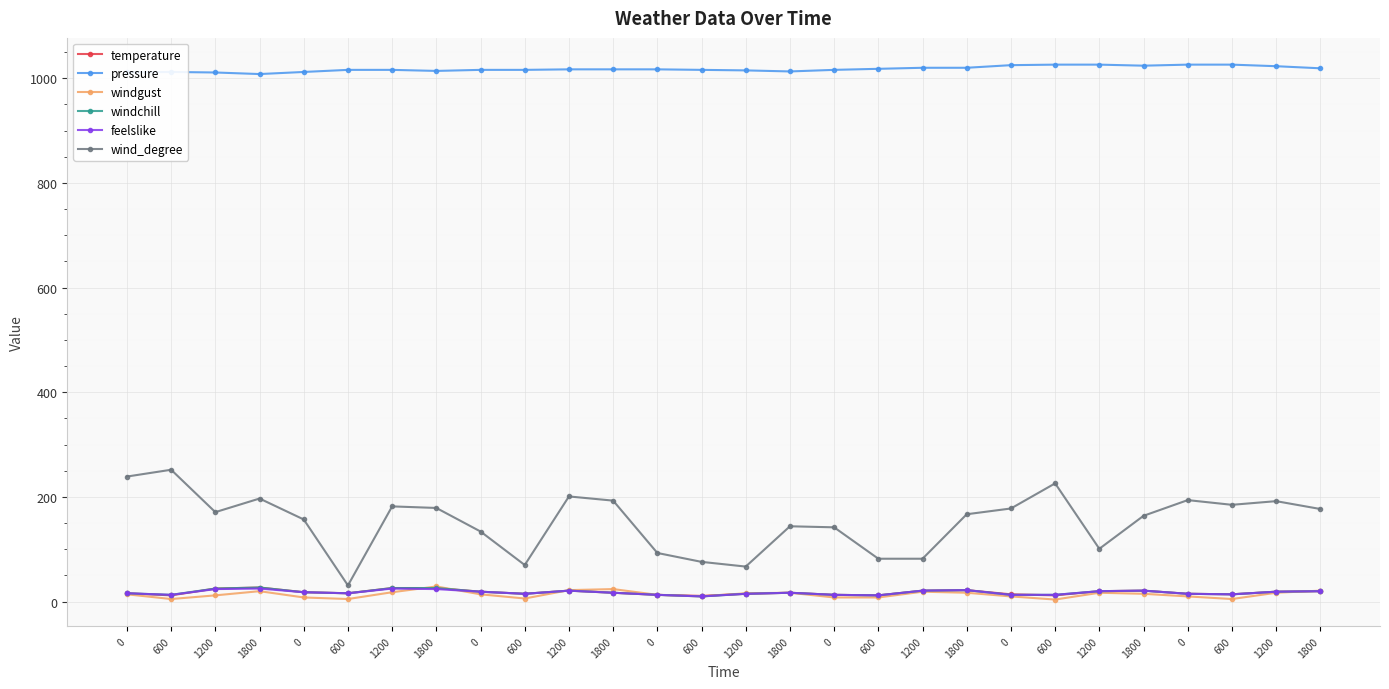

How many intersections are there between windgust and feelslike?

4